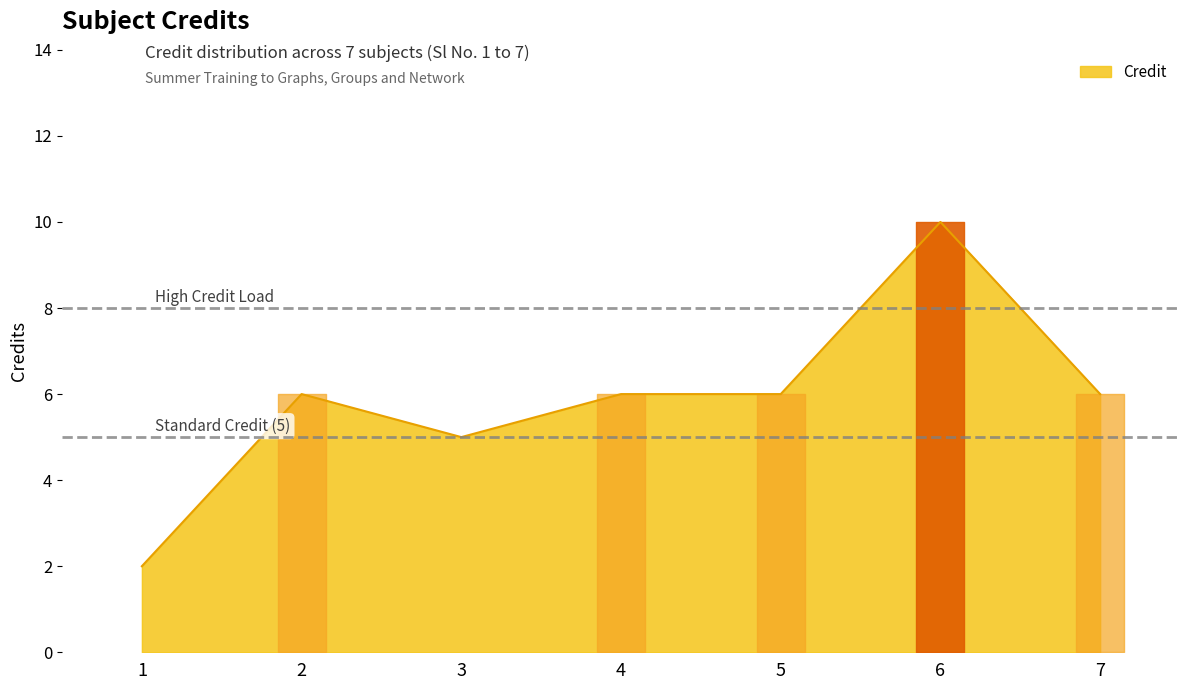

At which category does the chart reach its minimum across all series?

1